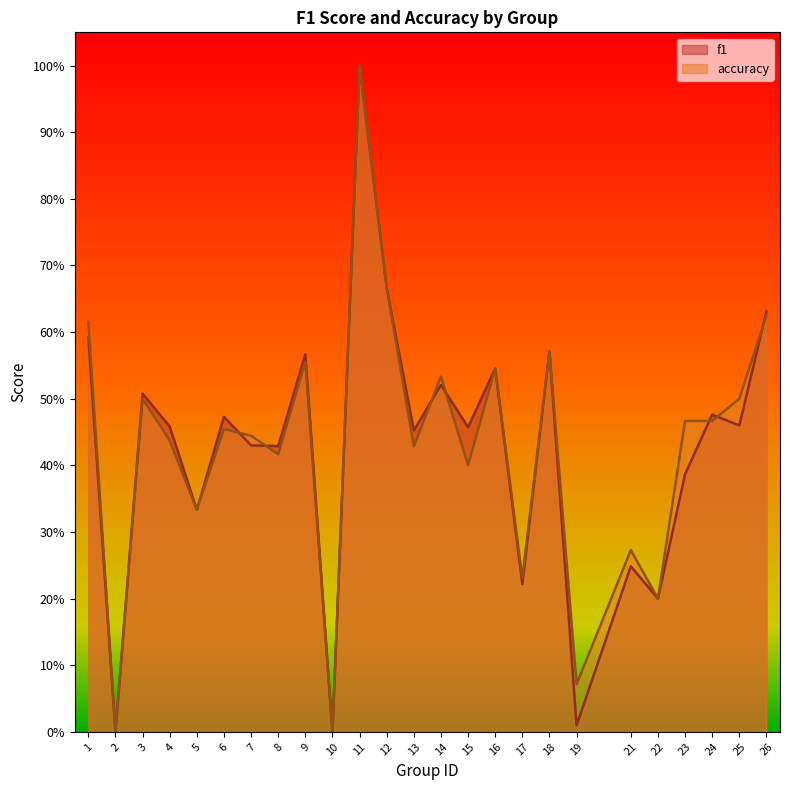

Reading left to right, extract all data points from this chart.

f1: 1=0.6	2=0.0	3=0.5	4=0.5	5=0.3	6=0.5	7=0.4	8=0.4	9=0.6	10=0.0	11=1.0	12=0.7	13=0.5	14=0.5	15=0.5	16=0.5	17=0.2	18=0.6	19=0.0	21=0.2	22=0.2	23=0.4	24=0.5	25=0.5	26=0.6
accuracy: 1=0.6	2=0.0	3=0.5	4=0.4	5=0.3	6=0.5	7=0.4	8=0.4	9=0.6	10=0.0	11=1.0	12=0.7	13=0.4	14=0.5	15=0.4	16=0.5	17=0.2	18=0.6	19=0.1	21=0.3	22=0.2	23=0.5	24=0.5	25=0.5	26=0.6